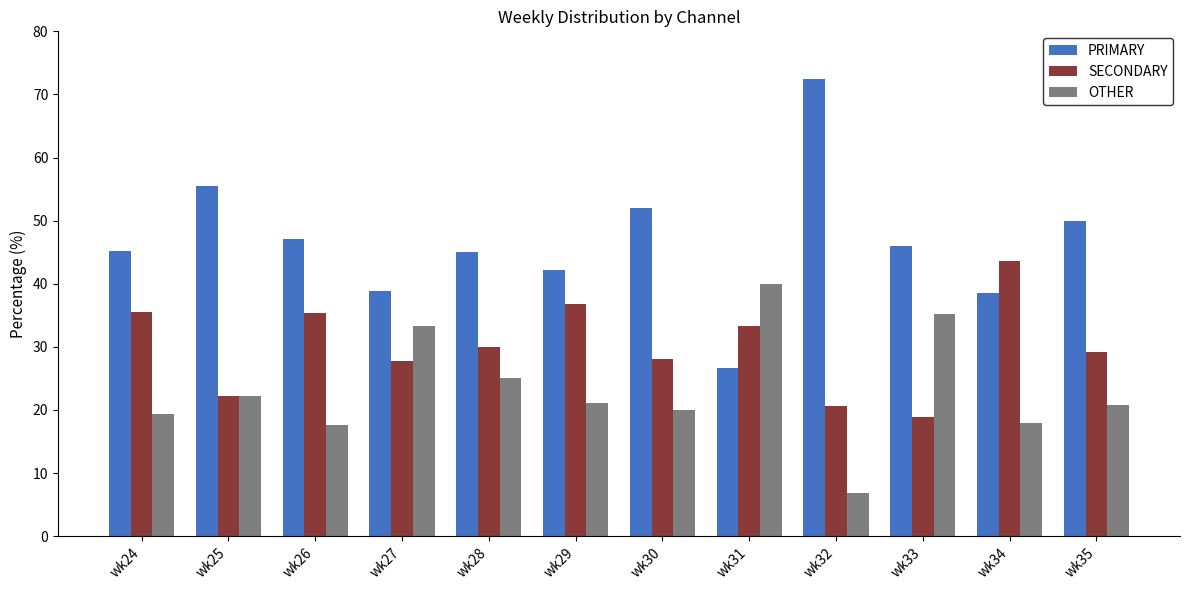

Which series has the widest spread of values?

PRIMARY